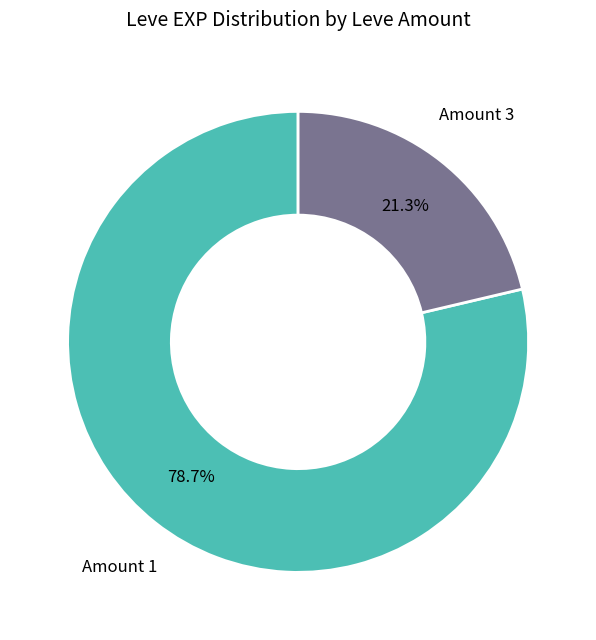

Does any single category account for the majority?

Yes